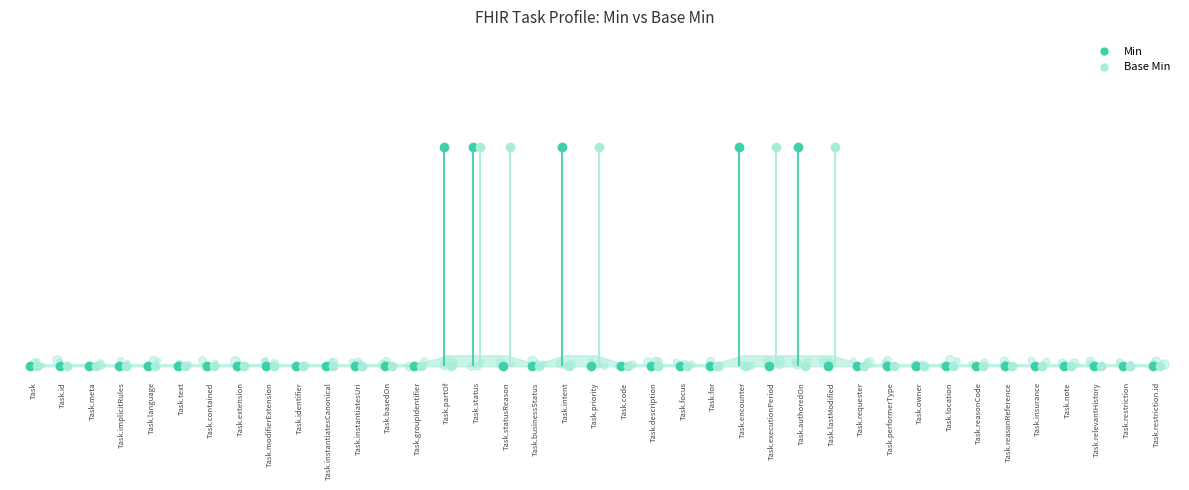

Which series has the widest spread of values?

Min